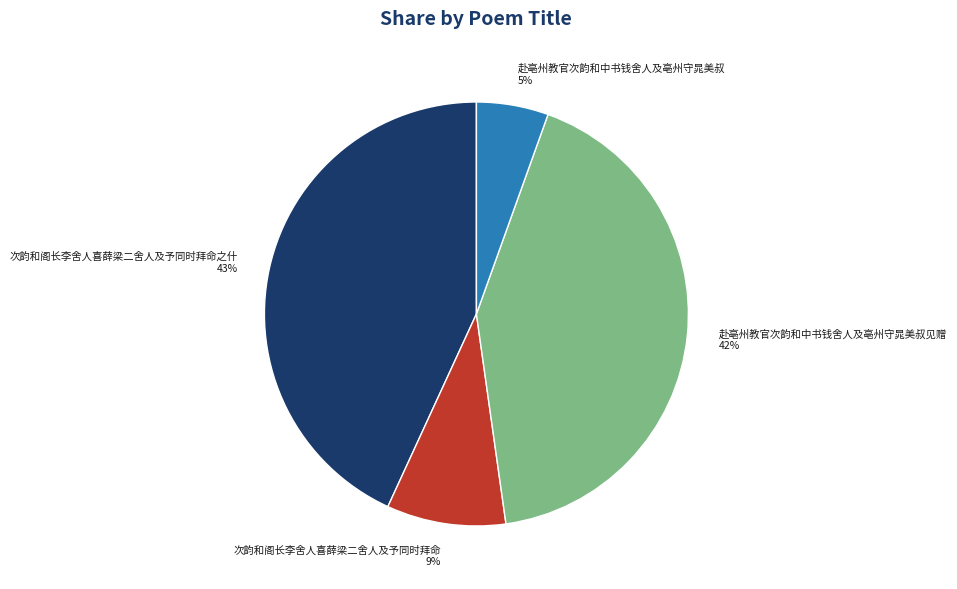

What percentage is the 次韵和阁长李舍人喜薛梁二舍人及予同时拜命 slice, to the nearest percent?

9%